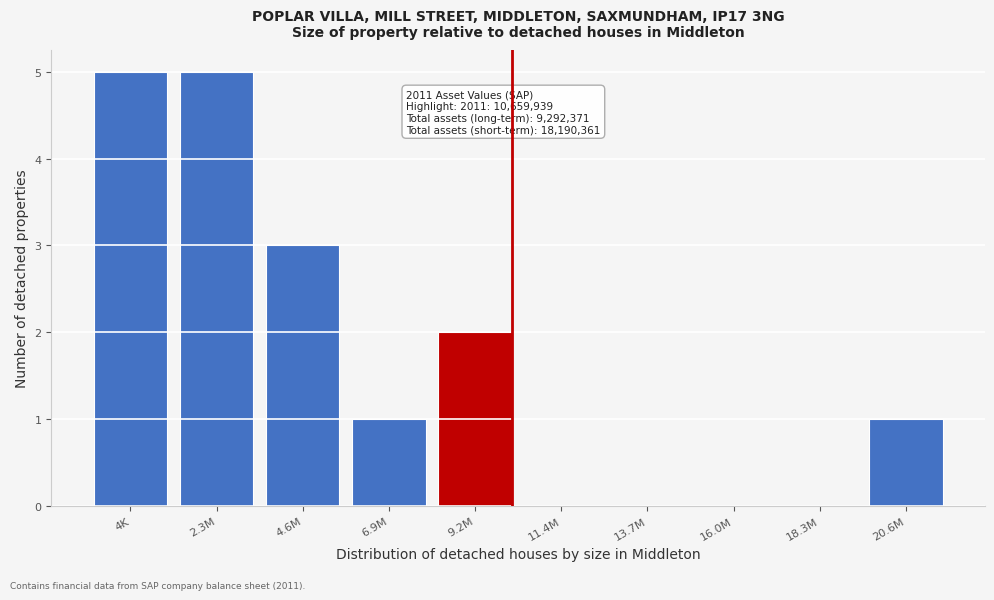

Reading left to right, what are all the values shown in this chart?

4K=5	2.3M=5	4.6M=3	6.9M=1	9.2M=2	11.4M=0	13.7M=0	16.0M=0	18.3M=0	20.6M=1